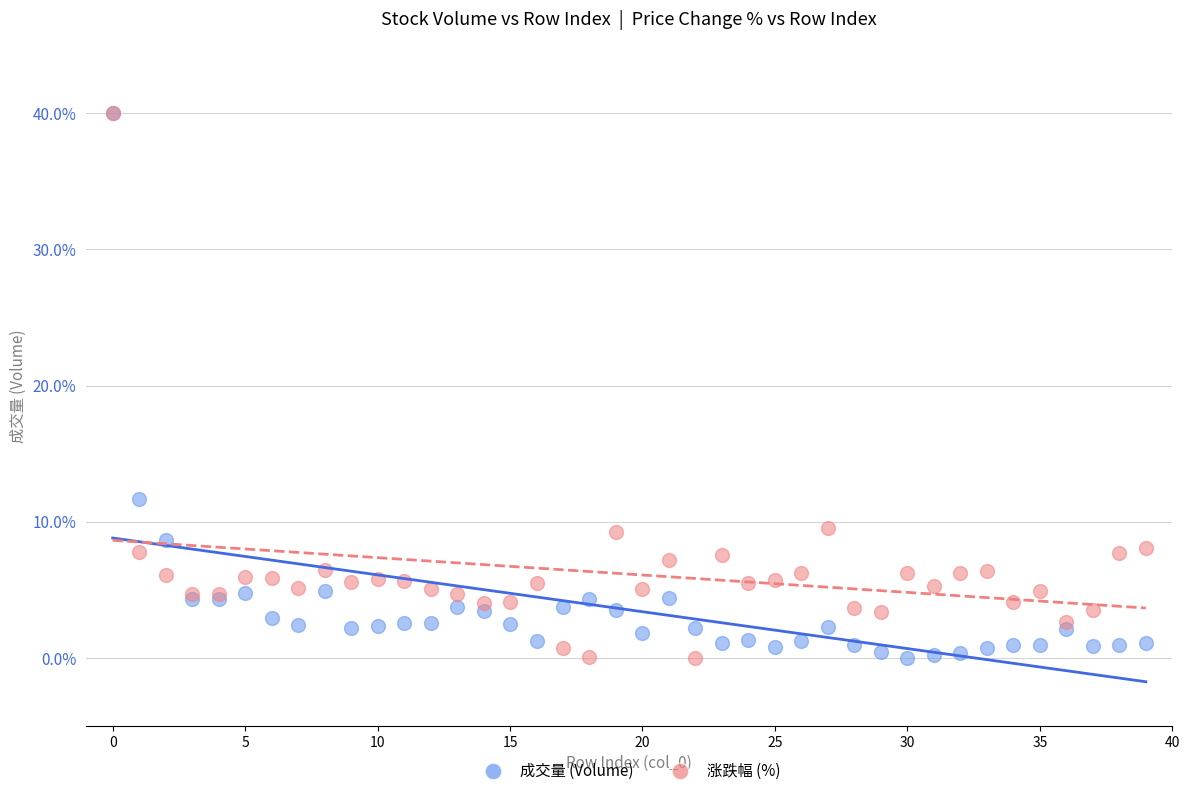

Across all series, what Y value is closest to 20?

11.7